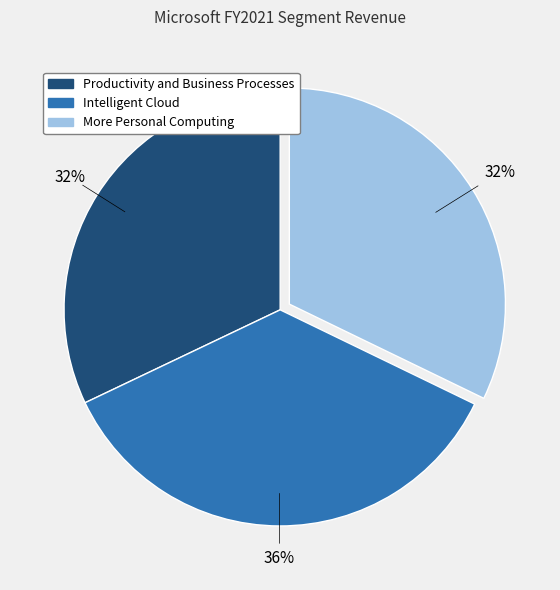

Combined, do Productivity and Business Processes and More Personal Computing account for over 50%?

Yes